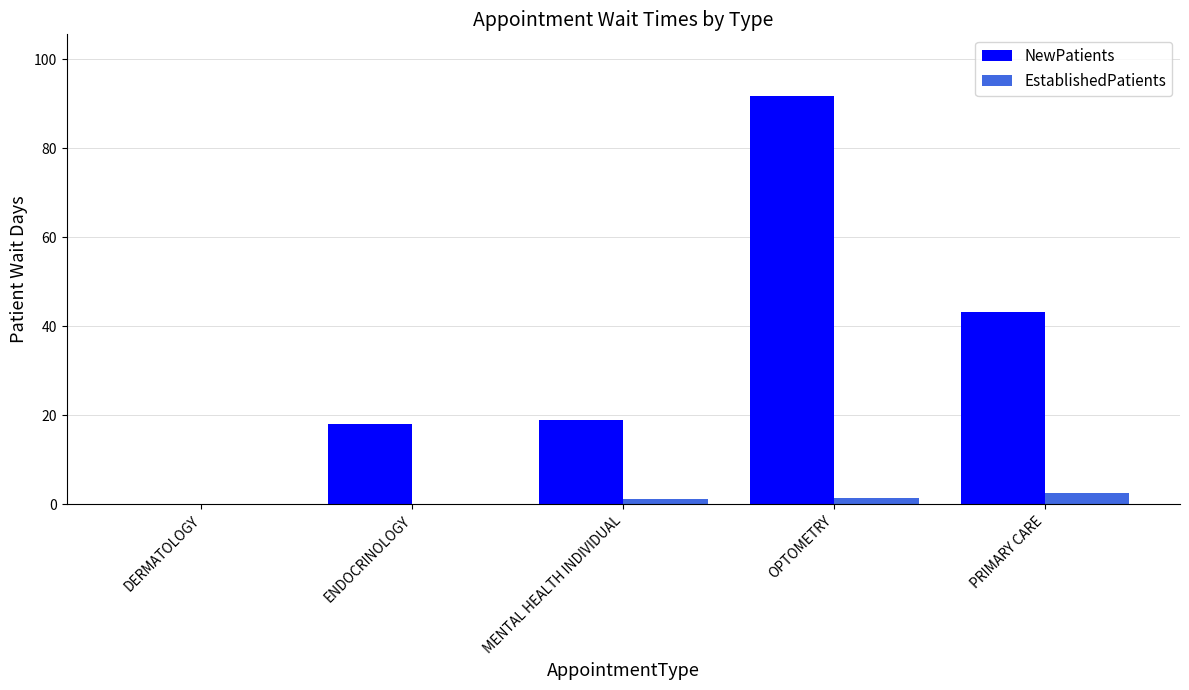

Which label corresponds to the largest value in the chart?

OPTOMETRY